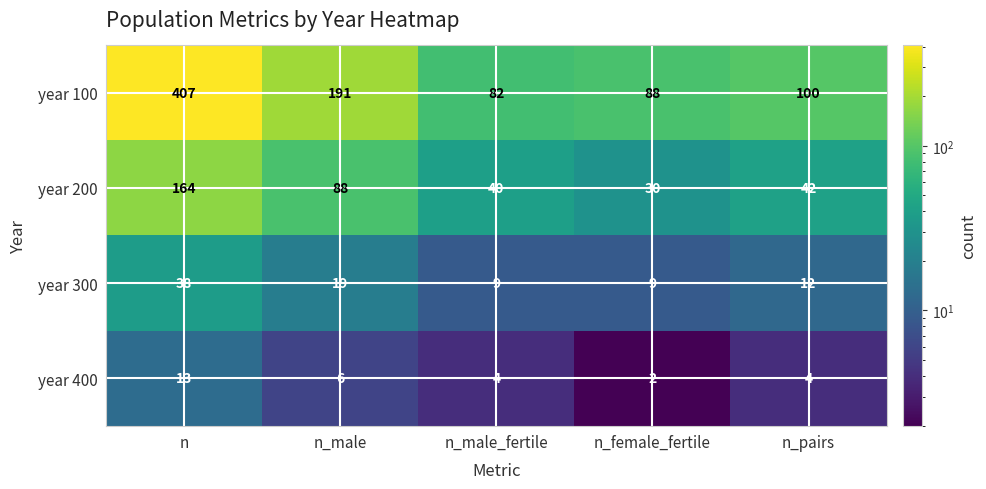

Which series has the largest total across all categories?

year 100